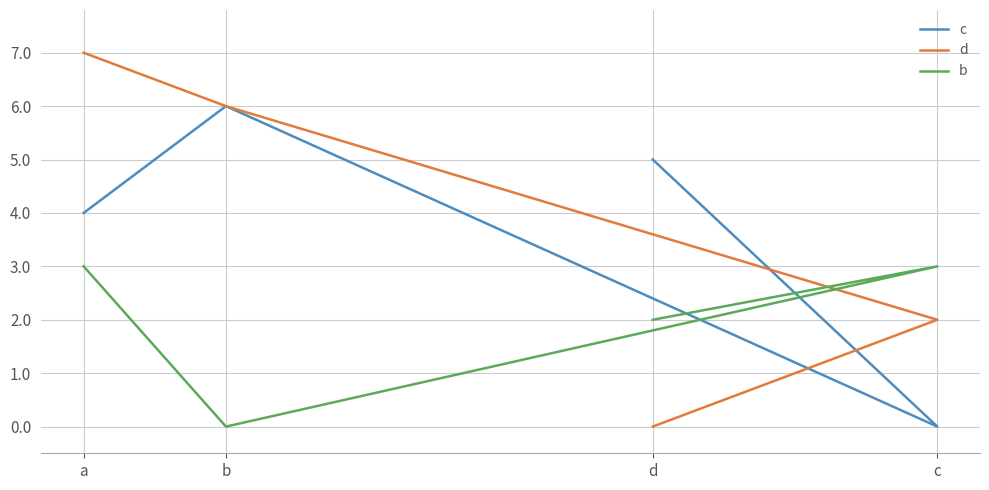

Reading right to left, what are all the values shown in this chart?

c: 5	0	6	4
d: 0	2	6	7
b: 2	3	0	3